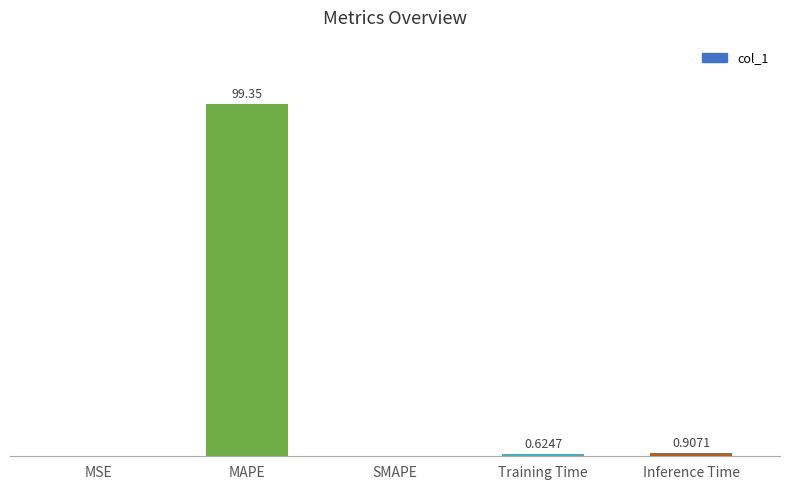

Which category has the highest value across all series?

MAPE